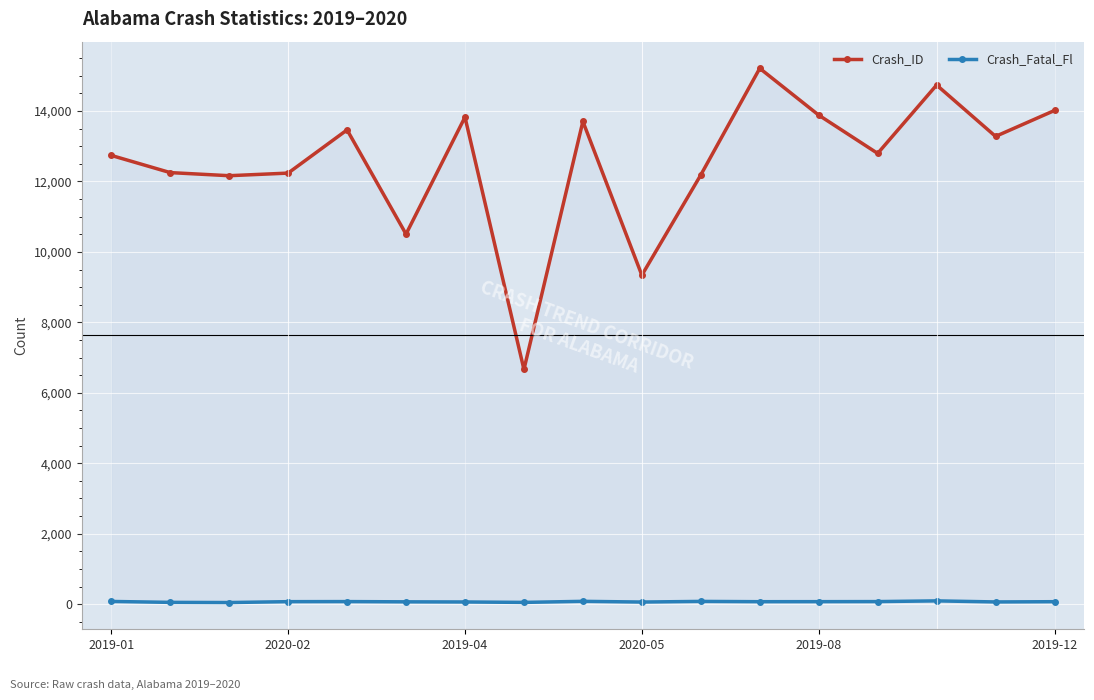

What is the difference between the maximum and minimum values in the Crash_Fatal_Fl series?

47